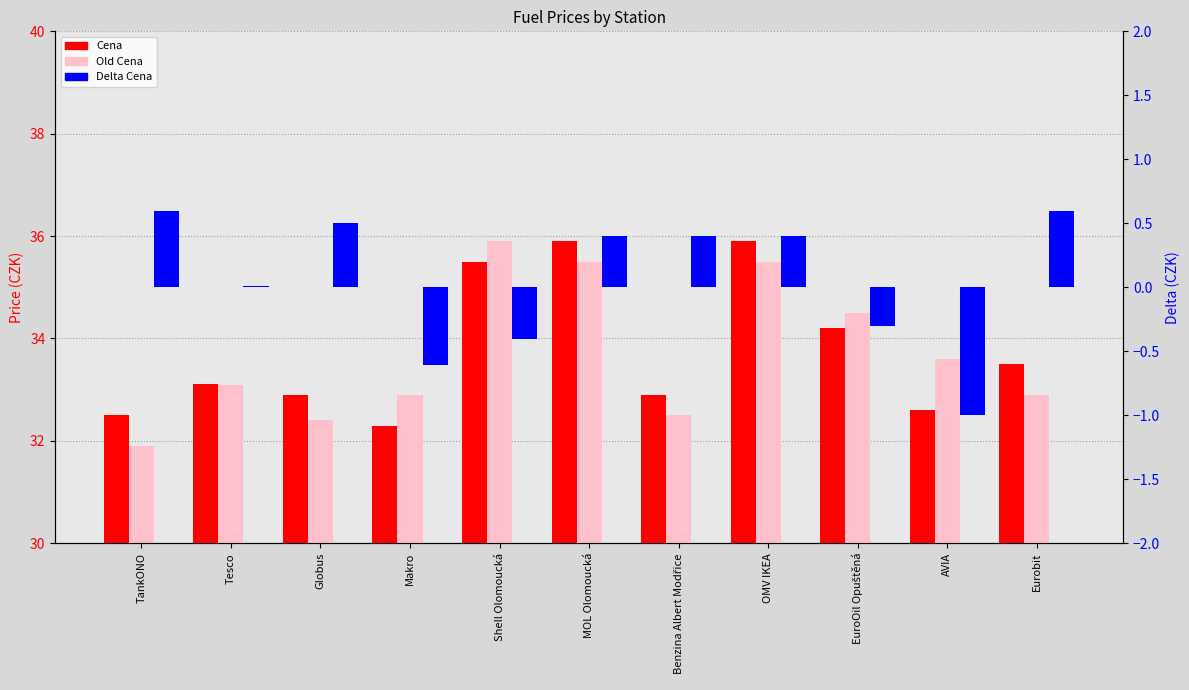

How many categories are shown in the chart?

11